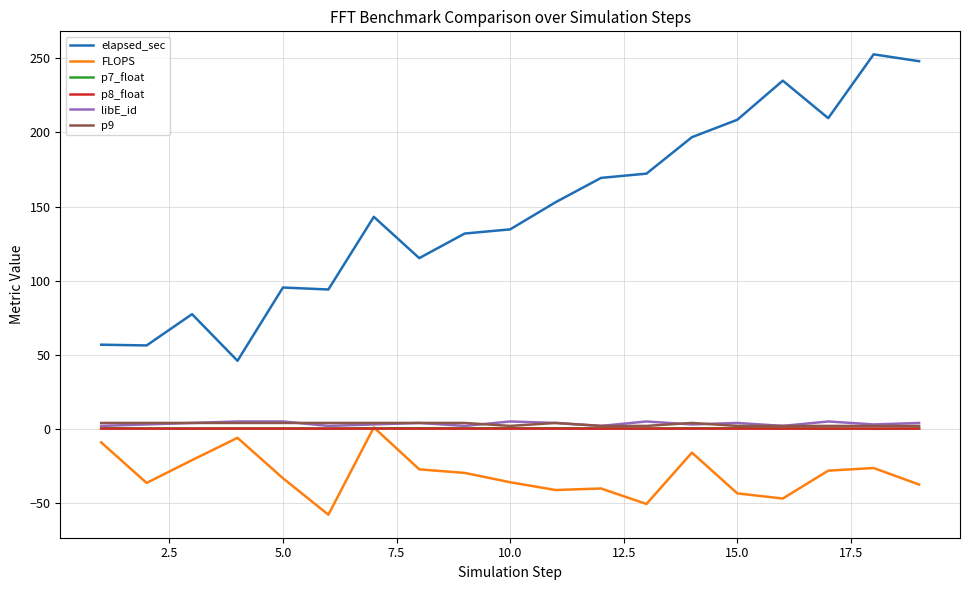

What is the maximum value for p7_float?

0.4